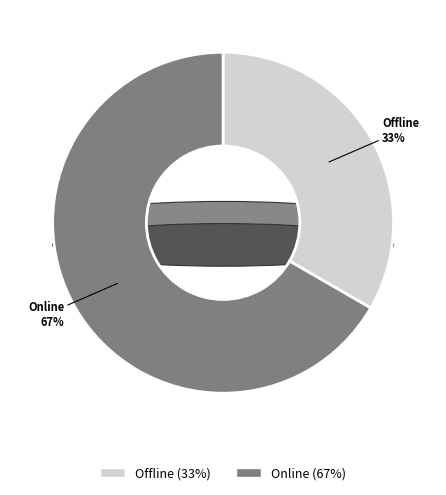

How many segments does this pie chart have?

2